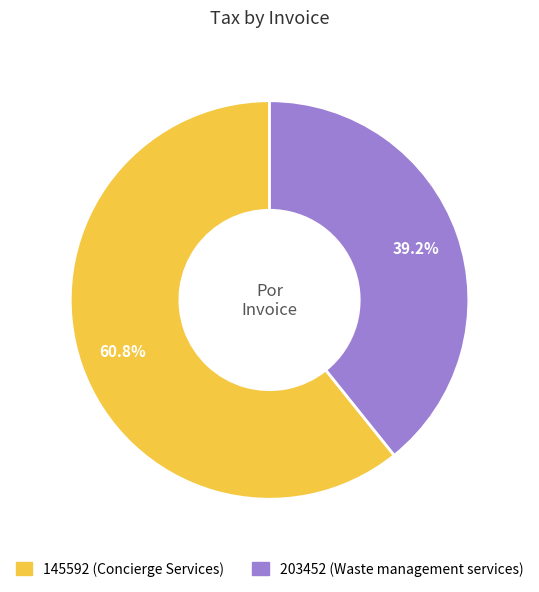

To the nearest percent, what is the difference between the 203452 and 145592 slice percentages?

22%